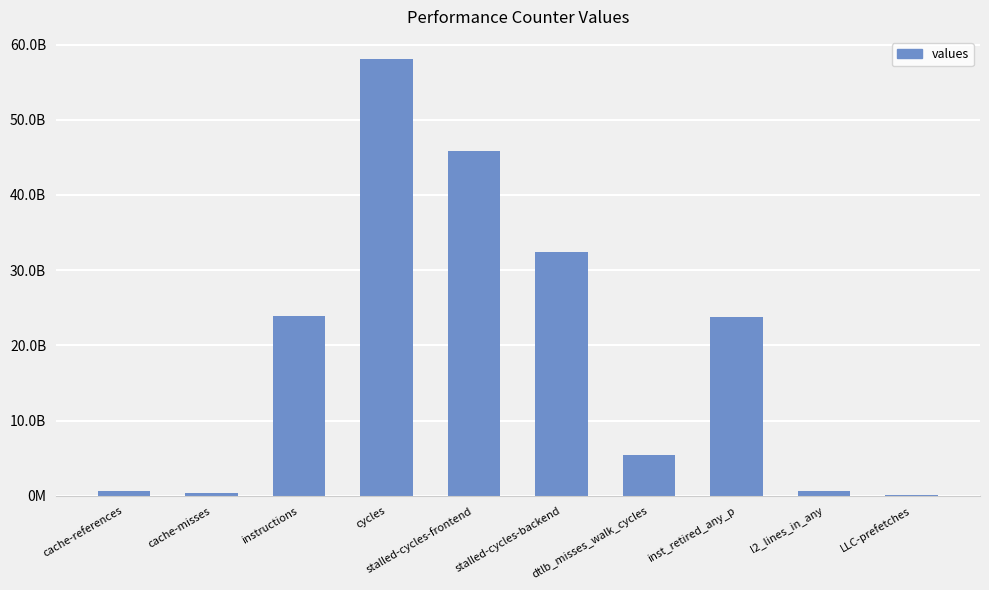

What is the change in value from cache-references to cycles?

+57484257510